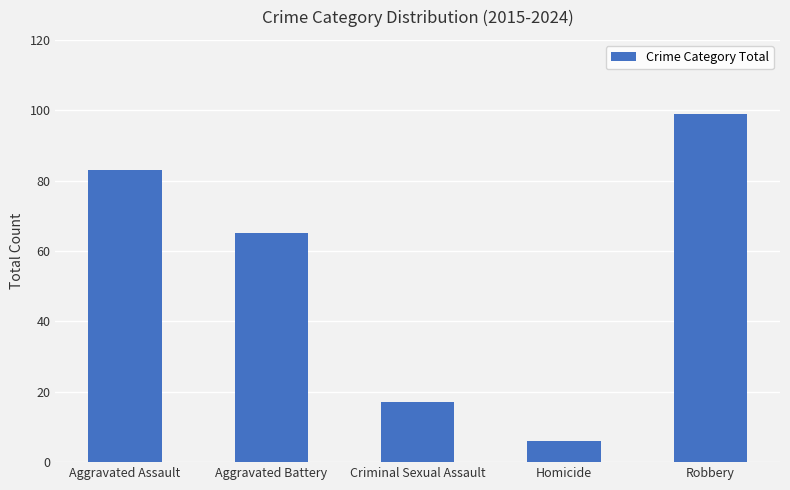

What is the average value?

54